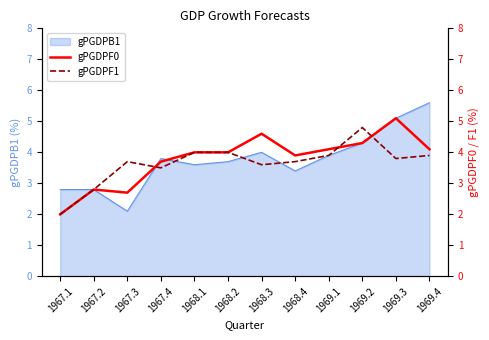

In gPGDPF1, how many points are higher than both neighbors (excluding endpoints)?

2